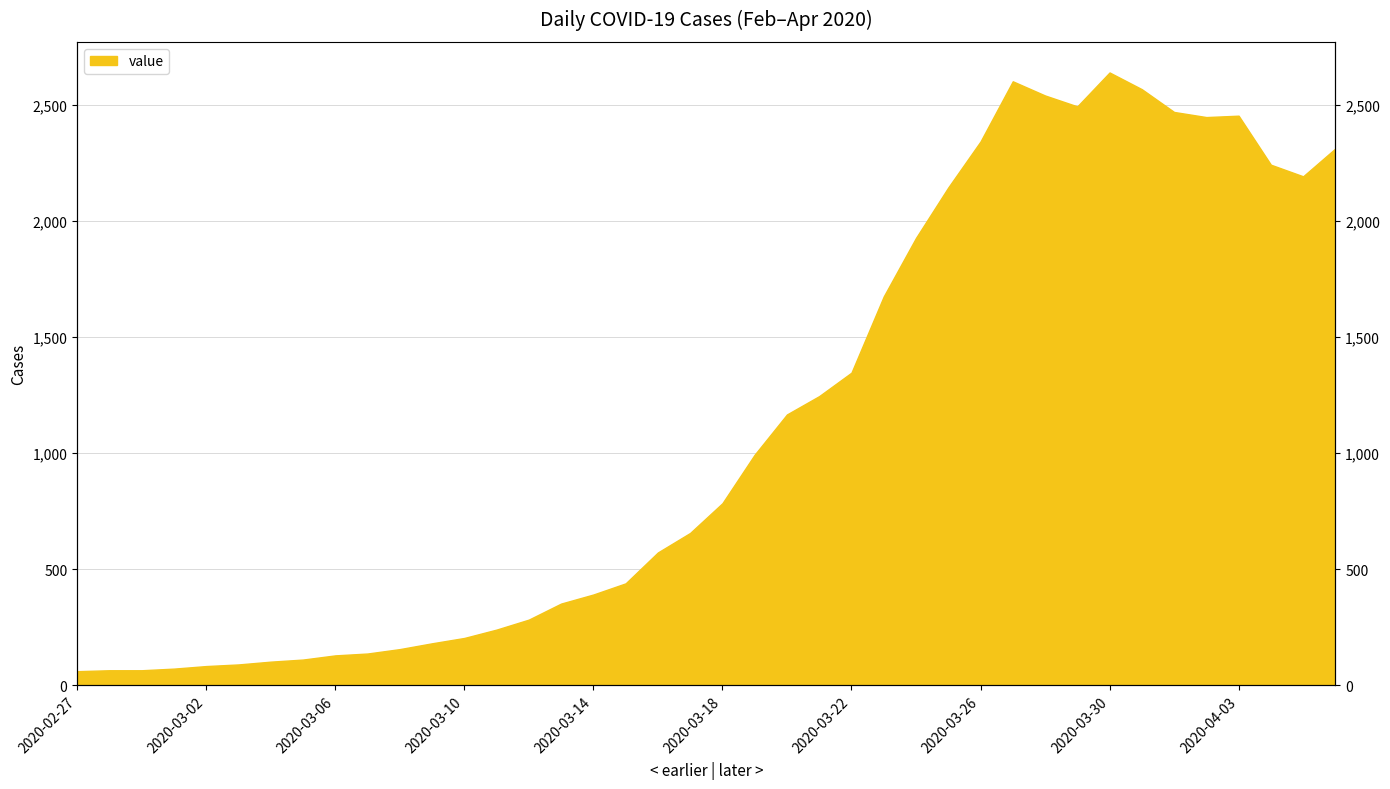

Reading left to right, what are all the values shown in this chart?

2020-02-27=61	2020-02-28=65	2020-02-29=65	2020-03-01=72	2020-03-02=83	2020-03-03=90	2020-03-04=102	2020-03-05=111	2020-03-06=129	2020-03-07=137	2020-03-08=156	2020-03-09=181	2020-03-10=204	2020-03-11=240	2020-03-12=283	2020-03-13=352	2020-03-14=391	2020-03-15=439	2020-03-16=572	2020-03-17=656	2020-03-18=784	2020-03-19=993	2020-03-20=1166	2020-03-21=1245	2020-03-22=1346	2020-03-23=1674	2020-03-24=1926	2020-03-25=2143	2020-03-26=2341	2020-03-27=2600	2020-03-28=2539	2020-03-29=2492	2020-03-30=2638	2020-03-31=2566	2020-04-01=2468	2020-04-02=2446	2020-04-03=2452	2020-04-04=2241	2020-04-05=2191	2020-04-06=2311